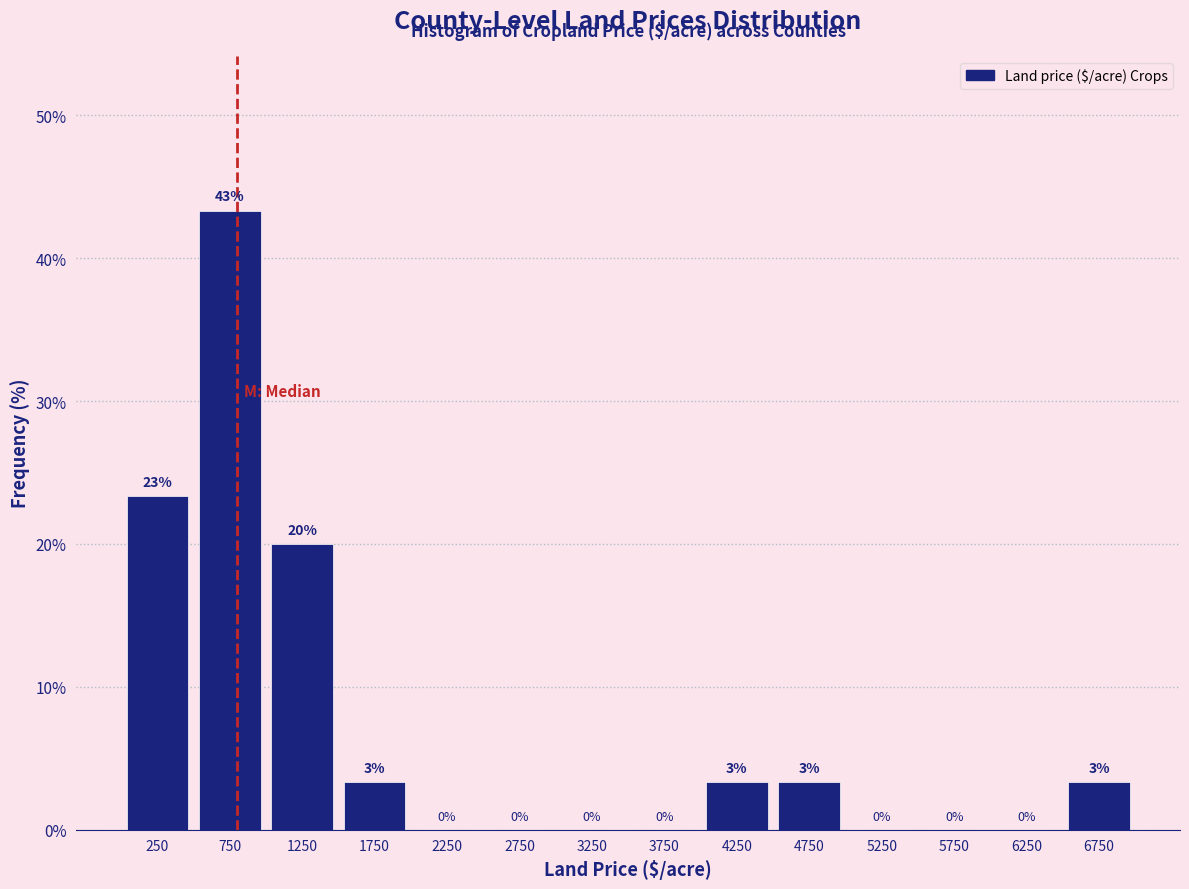

Which range on the x-axis has the tallest bar?

500 to 1000